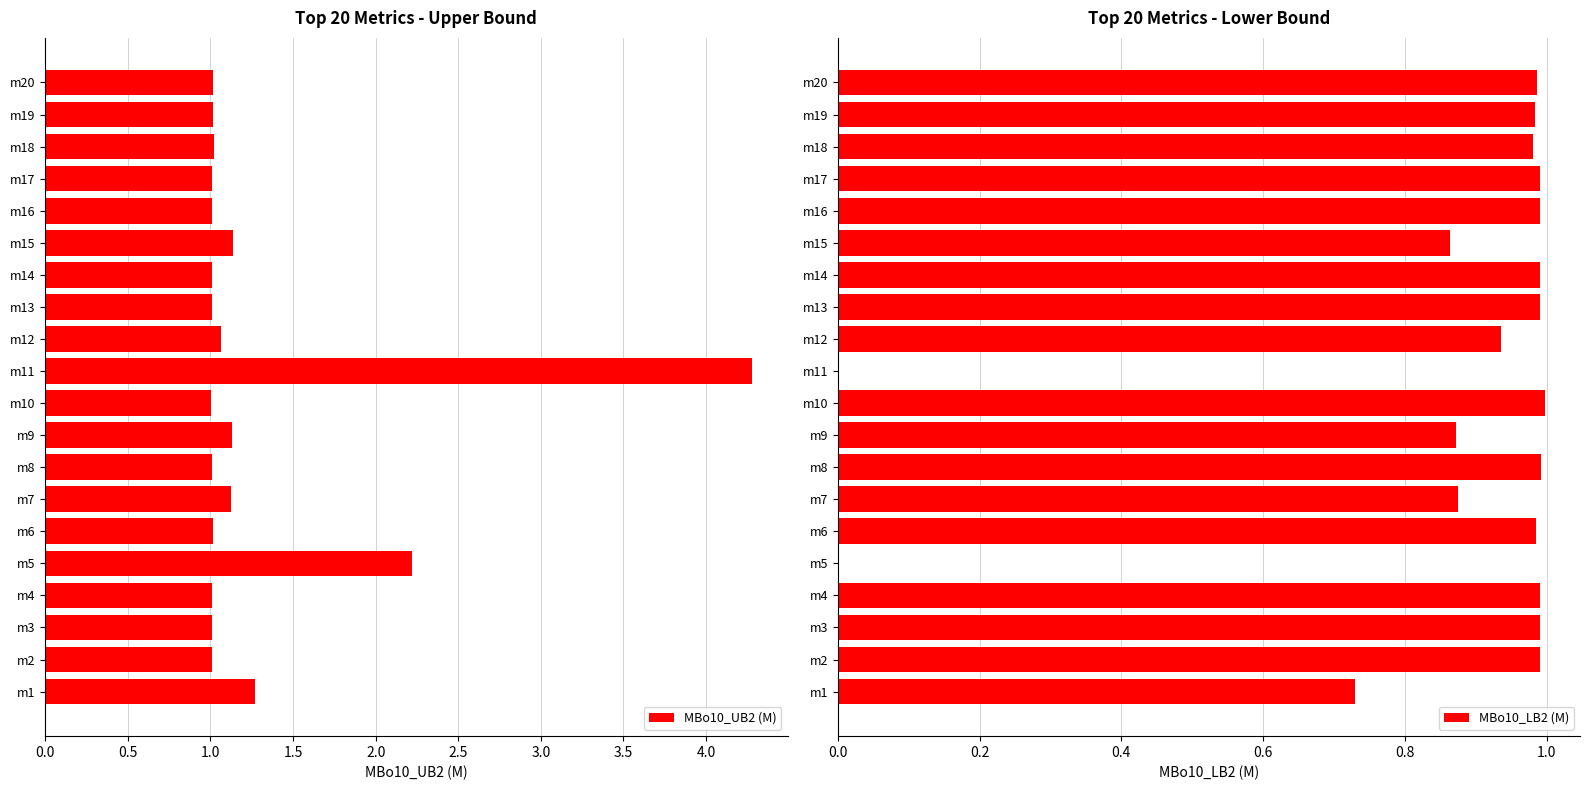

Does the chart contain any negative values?

No